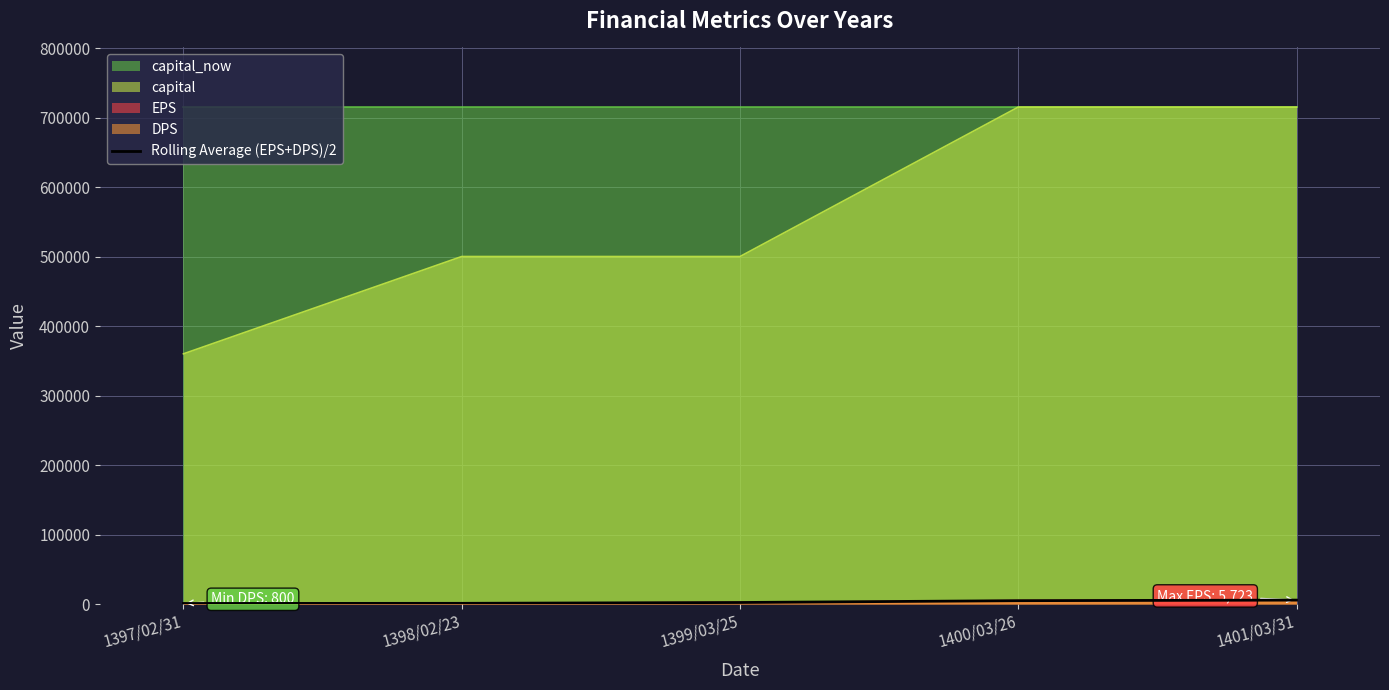

Reading right to left, transcribe all the data shown in this chart.

5666.5	4838.0	2220.0	1026.0	821.0